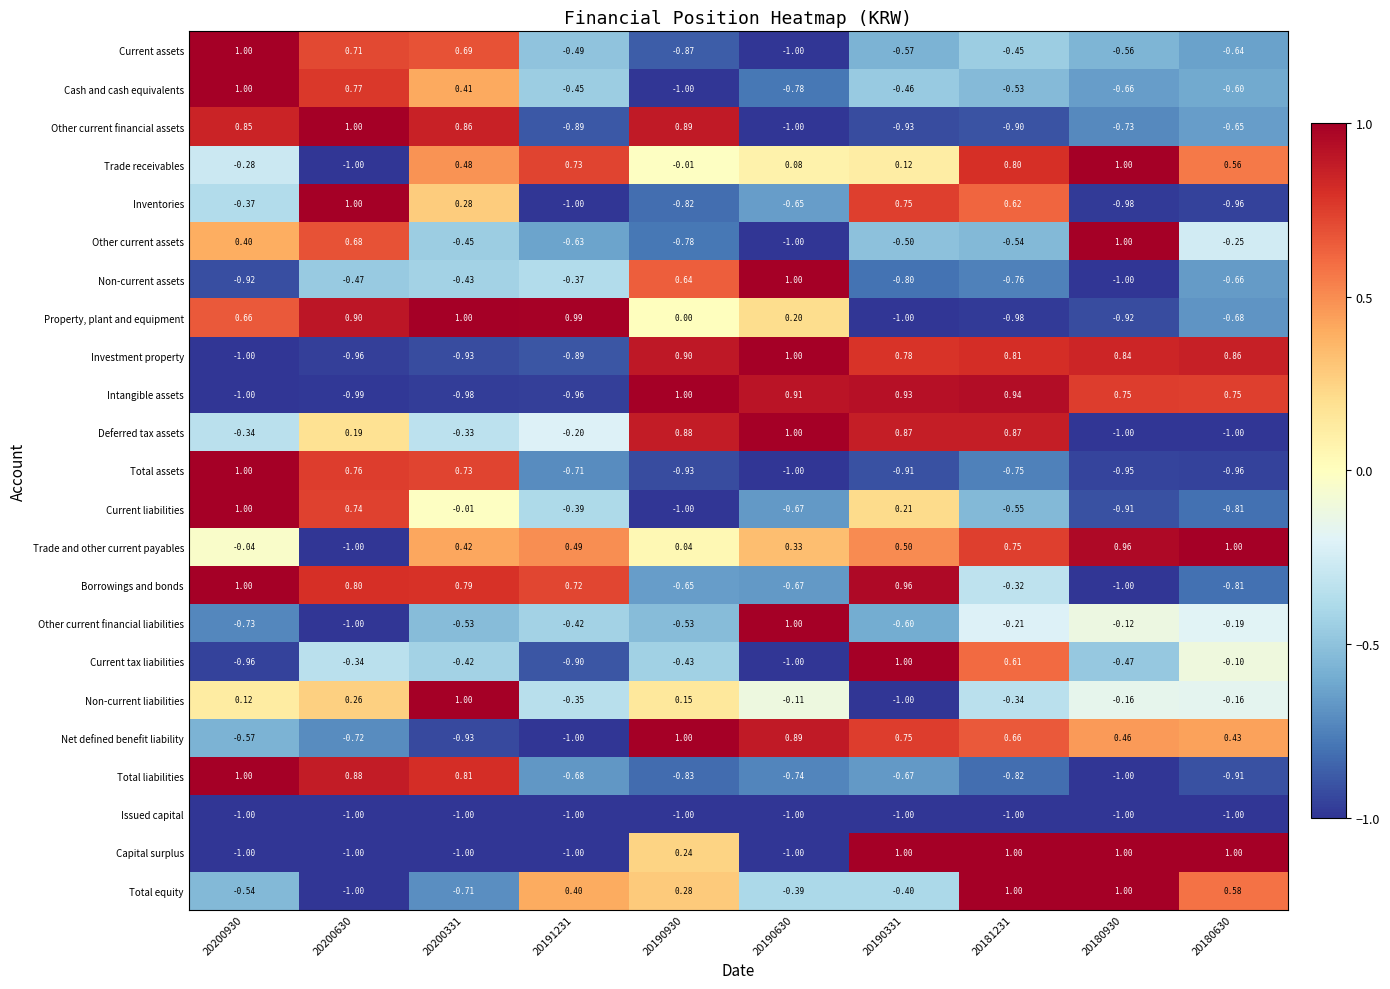

Which series has the largest total across all categories?

Trade and other current payables